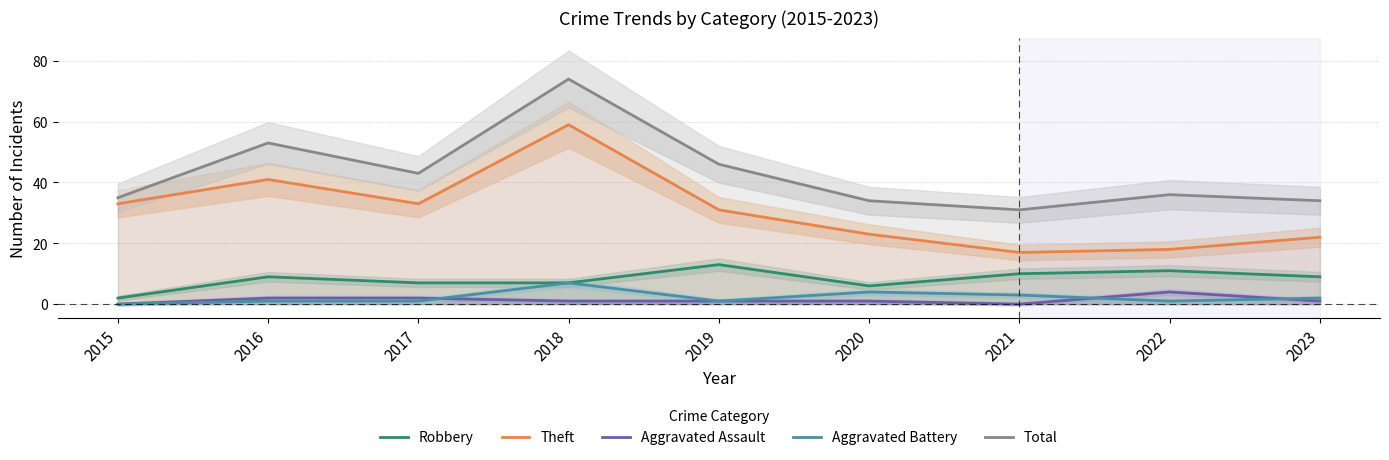

The value of Robbery at 2023 is 2. True or false?

False